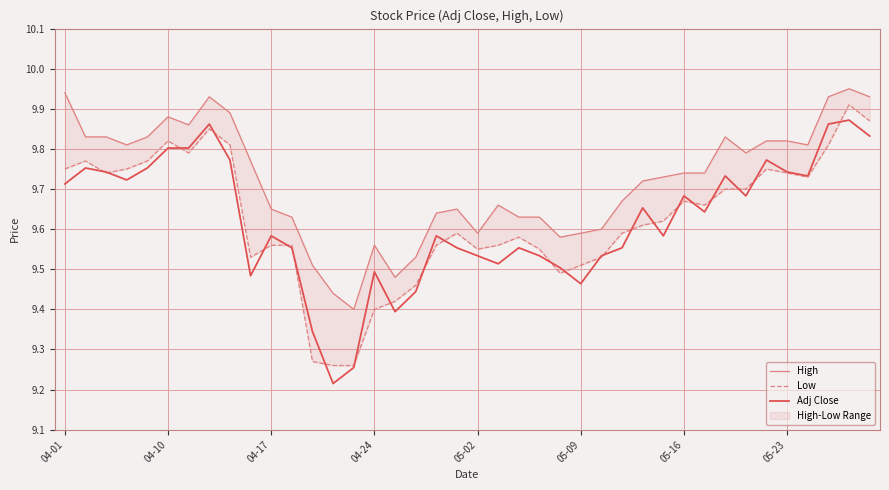

How many interior local peaks does the Adj Close series have?

11